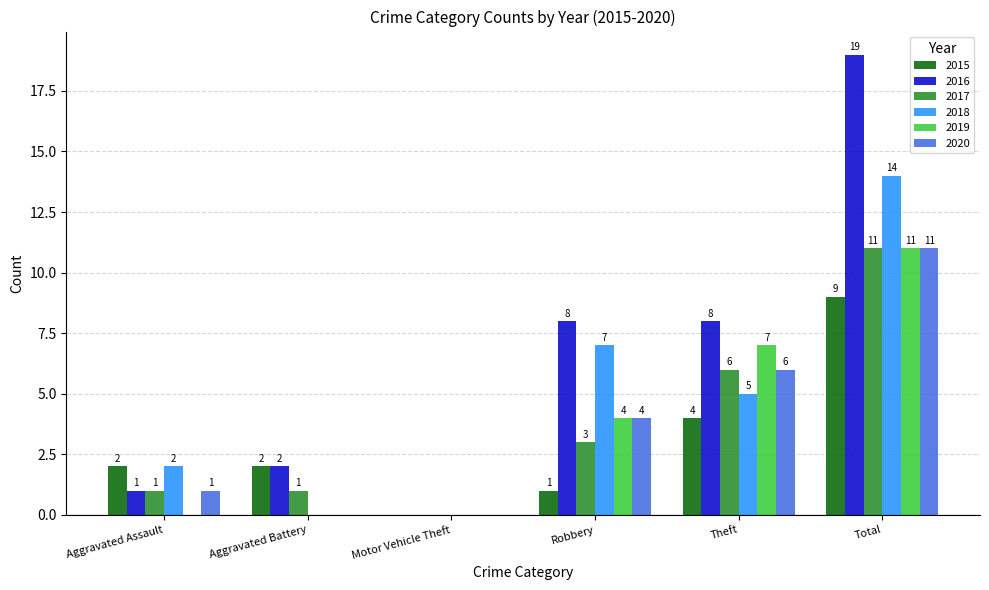

At which label is 2017 closest to 5?

Theft